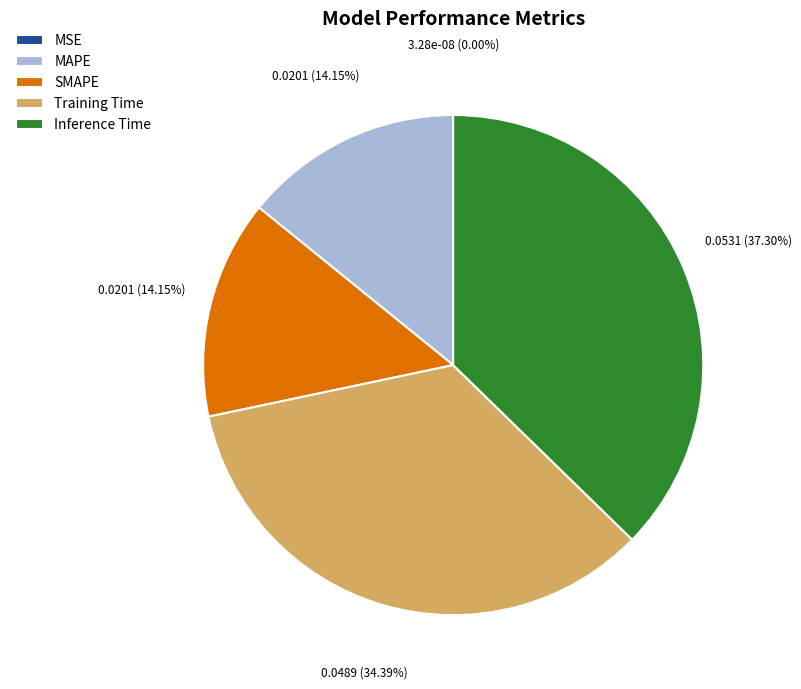

Which category has the biggest portion of the pie?

Inference Time